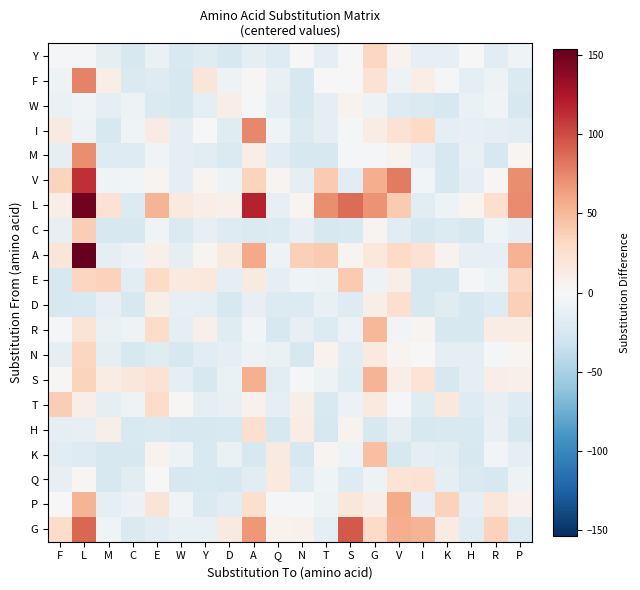

Which has a higher value, E or R?

E